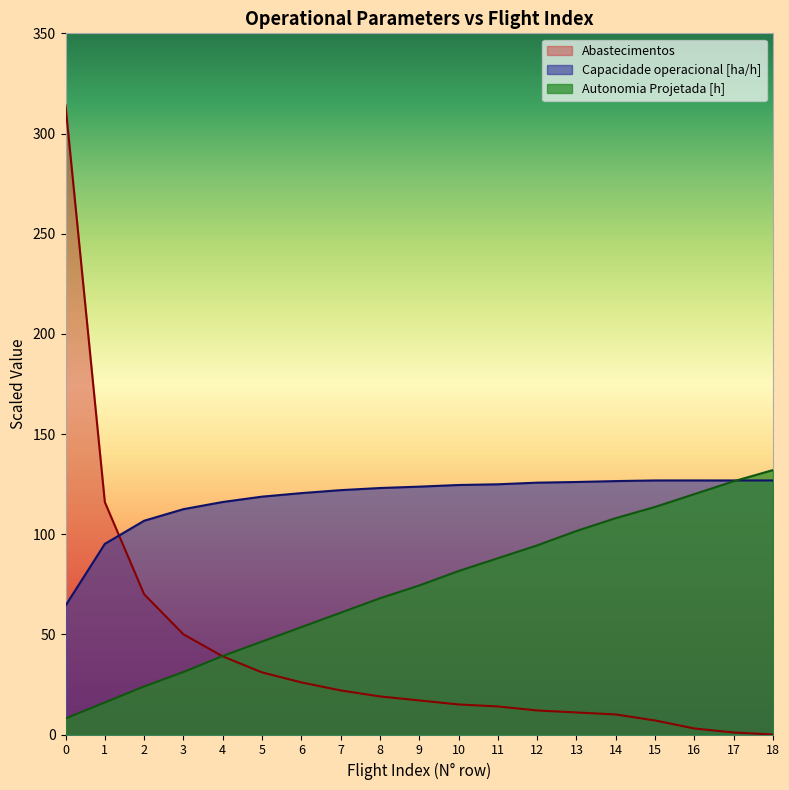

What is the sum of all Autonomia Projetada [h] values?

1387.2